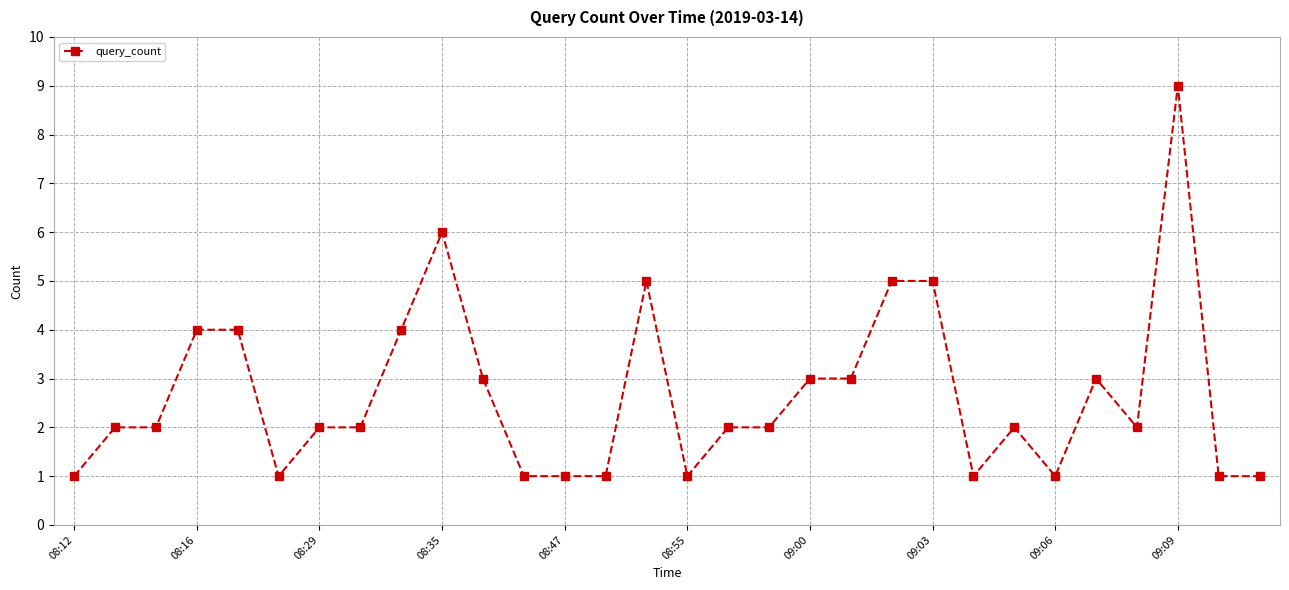

What is the value of the 14th point from the left?

1